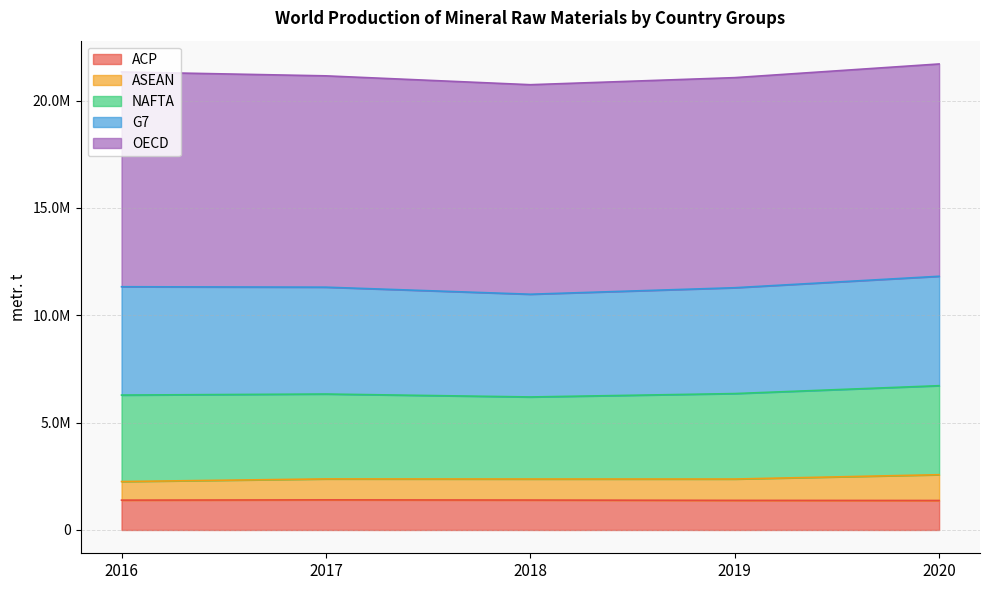

The ASEAN series shows 2573980 at 2020. True or false?

True